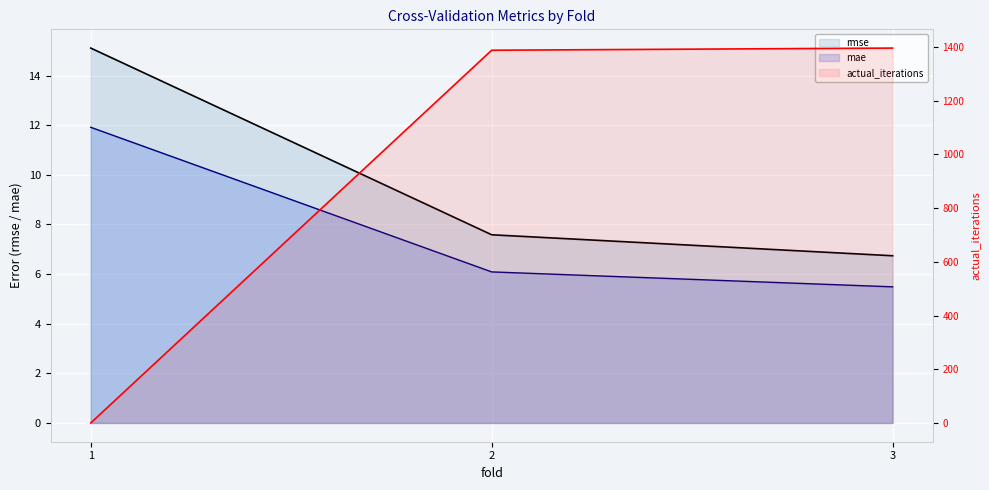

Which category has the highest value across all series?

3